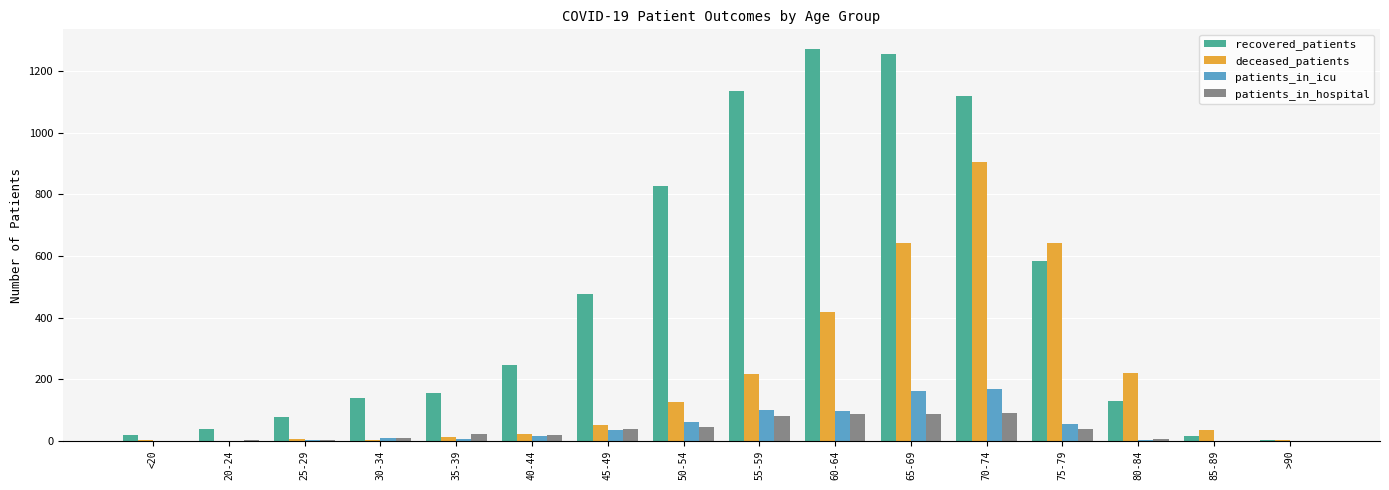

The deceased_patients series shows 2 at >90. True or false?

True